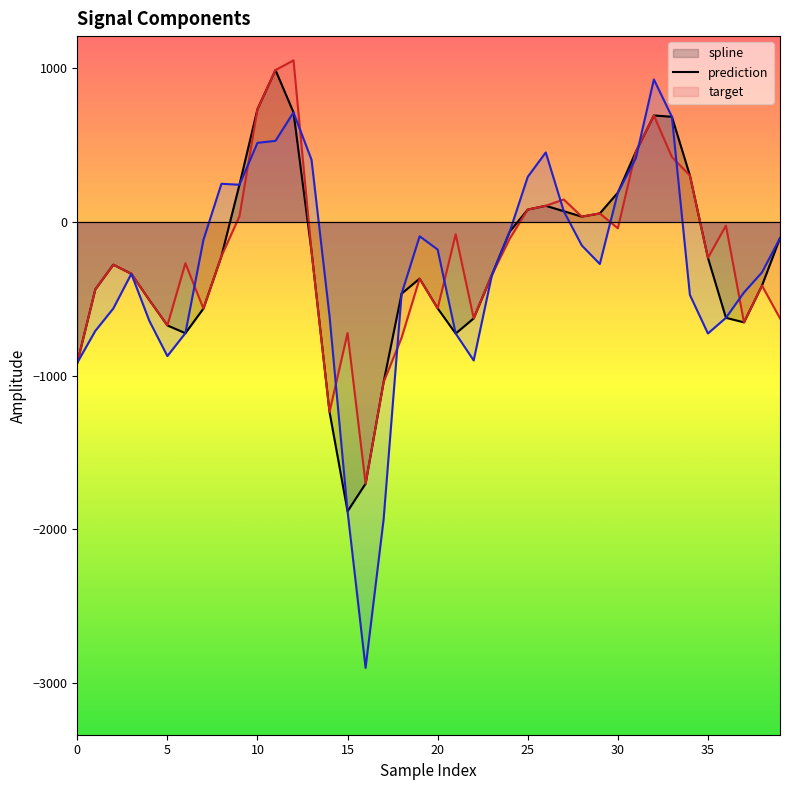

Is it true that prediction equals -627.3 at 39?

True